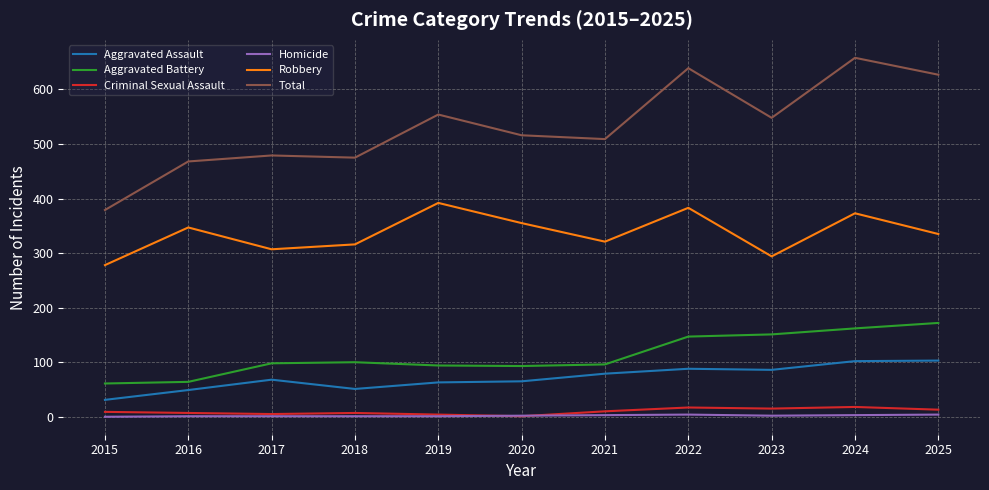

True or false: Aggravated Battery has a value of 253 at 2024.

False